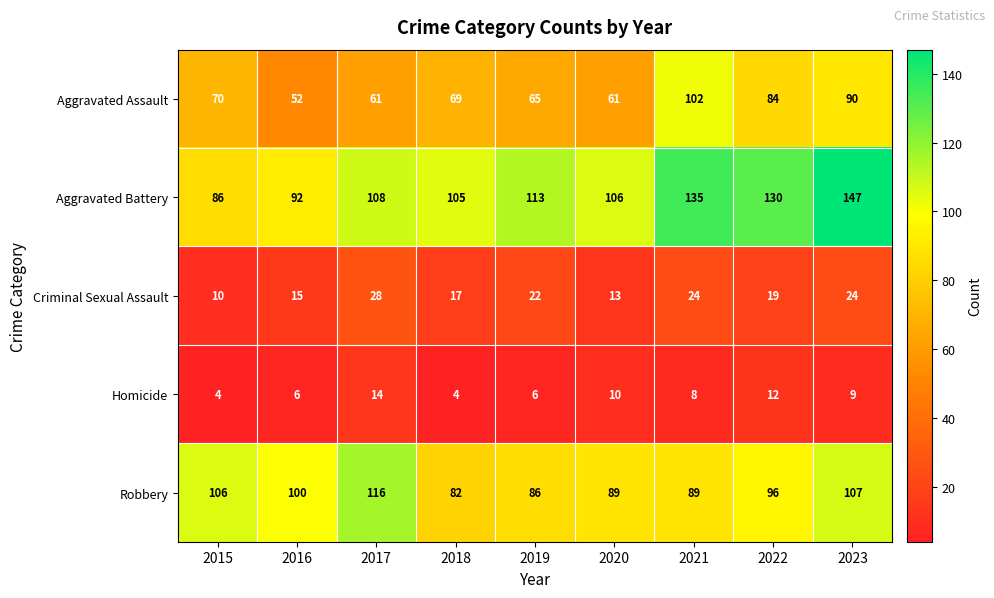

Which series has the widest spread of values?

Aggravated Battery